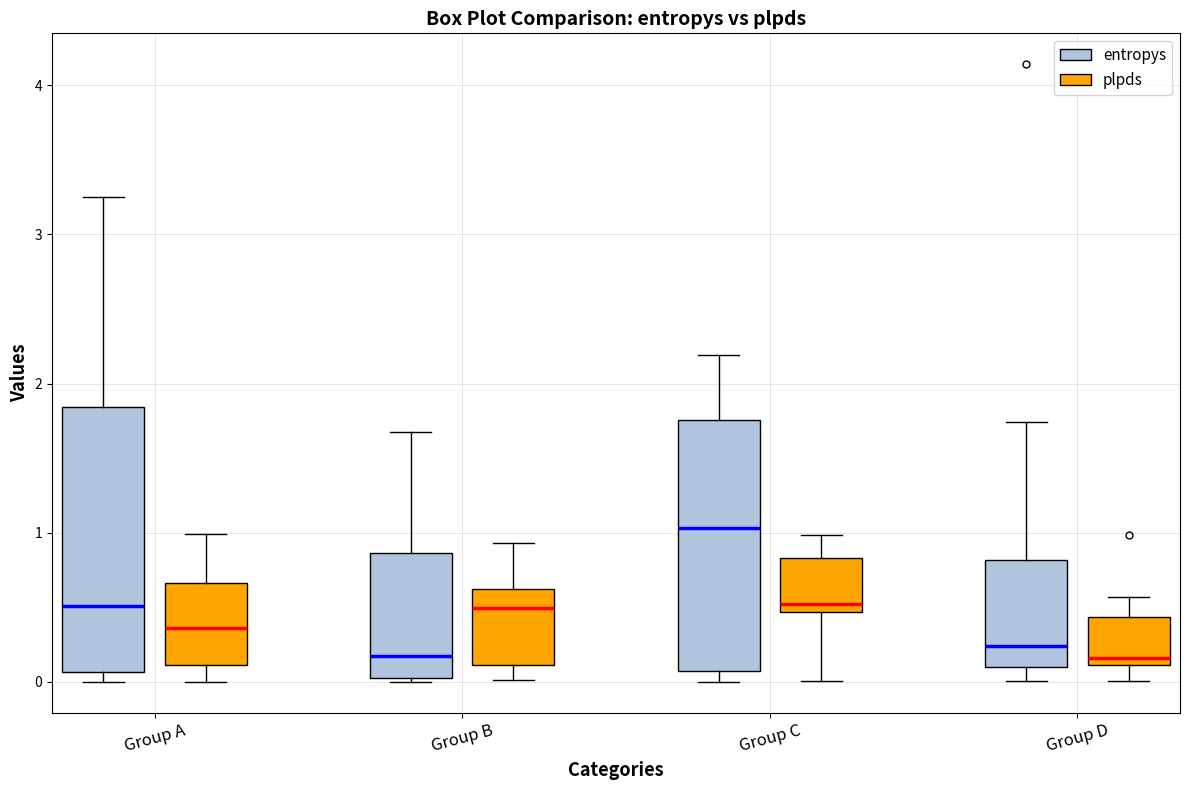

Where is the lower edge of the box for Group B (entropys) on the y-axis? The values are not printed on the chart, so give them approximately, as read against the axis.

0.0